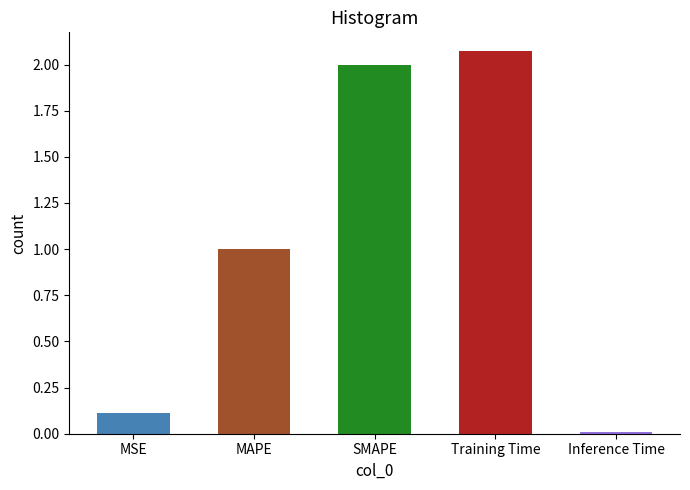

Which category has the highest value across all series?

Training Time